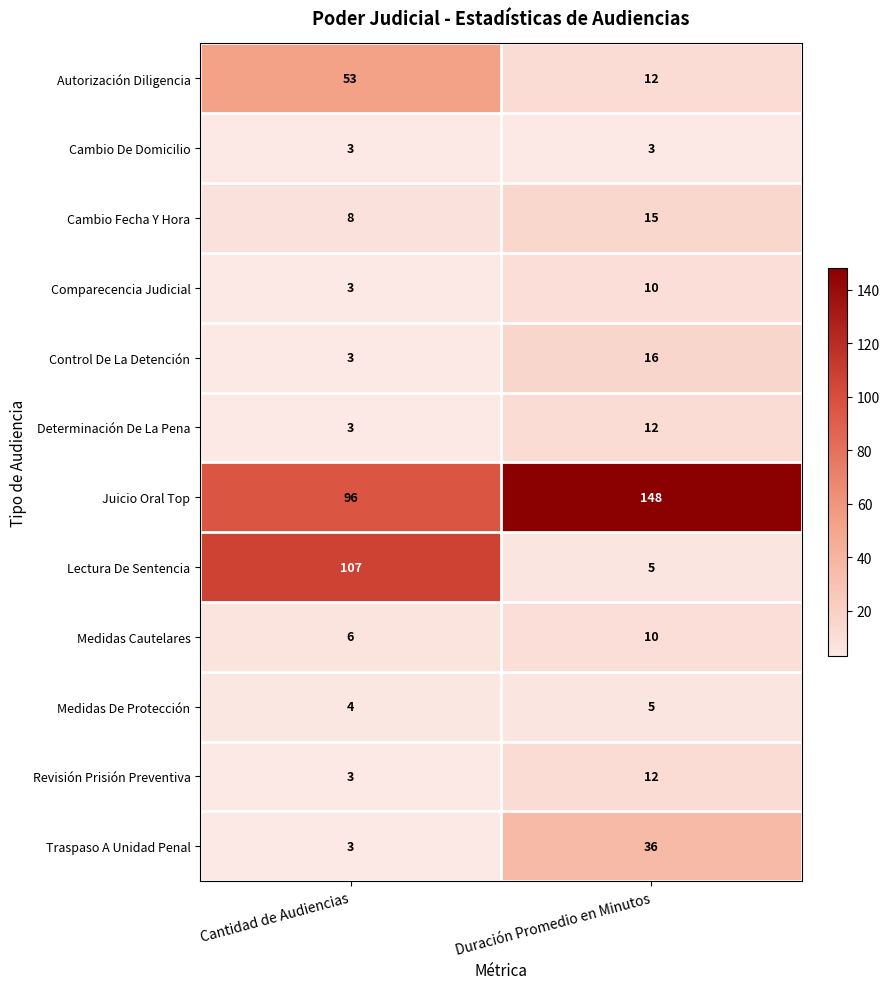

What value does the Traspaso A Unidad Penal series have at Cantidad de Audiencias?

3